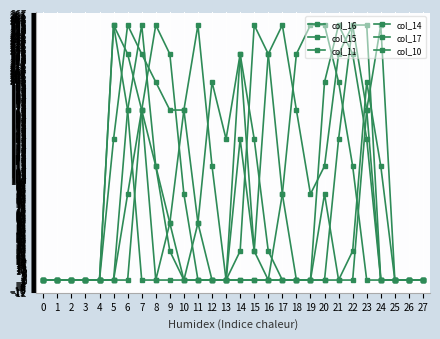

How many values in the col_11 series exceed 0?

10